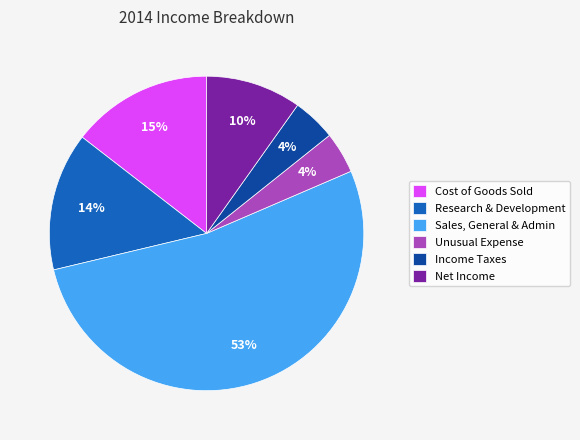

Is there a majority slice in this chart?

Yes